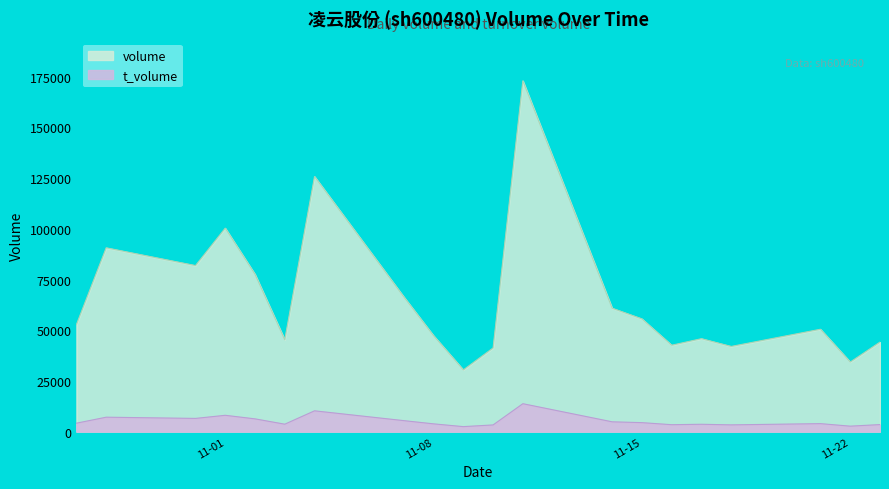

What value does the t_volume series have at 2022-11-18, to the nearest 100?

3300